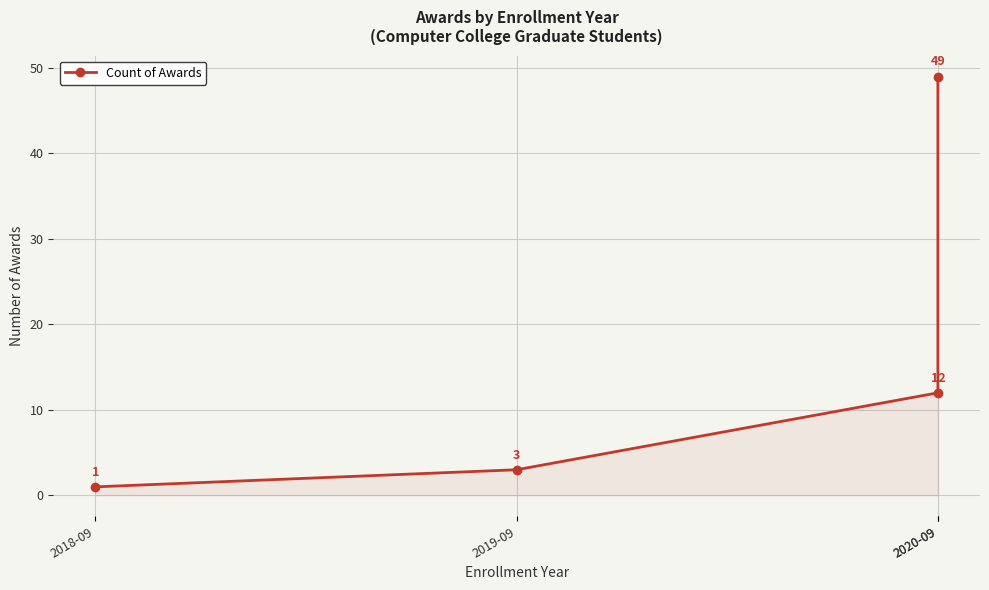

Rank the categories by value from lowest to highest.

2018-09, 2019-09, 2020-09, 2020-09